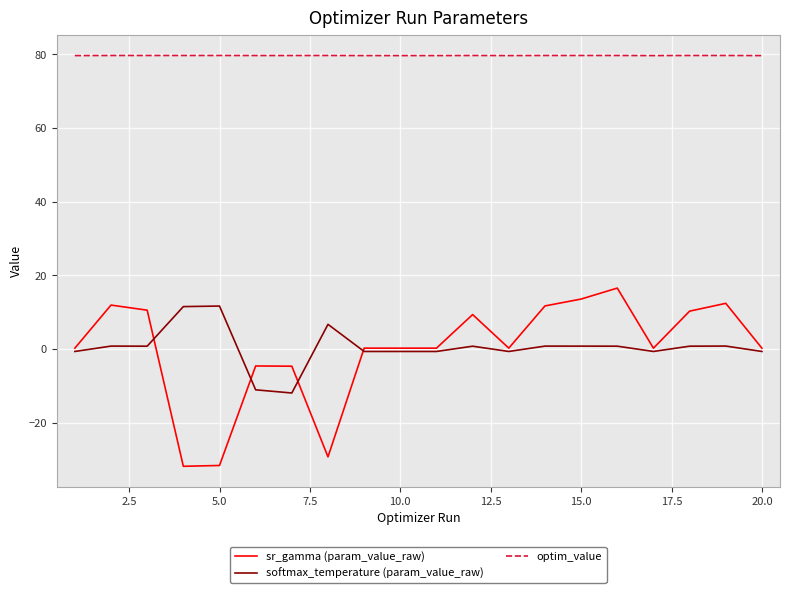

Which series has the largest total across all categories?

optim_value